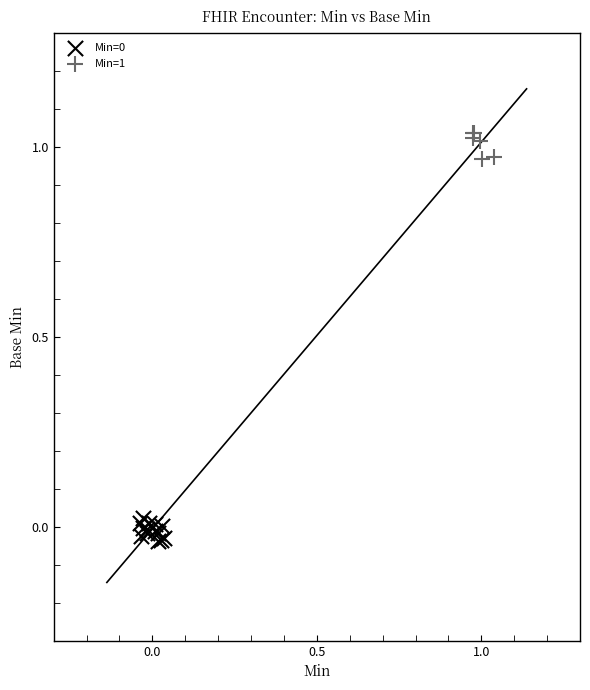

Which series contains the highest Y value?

Min=1